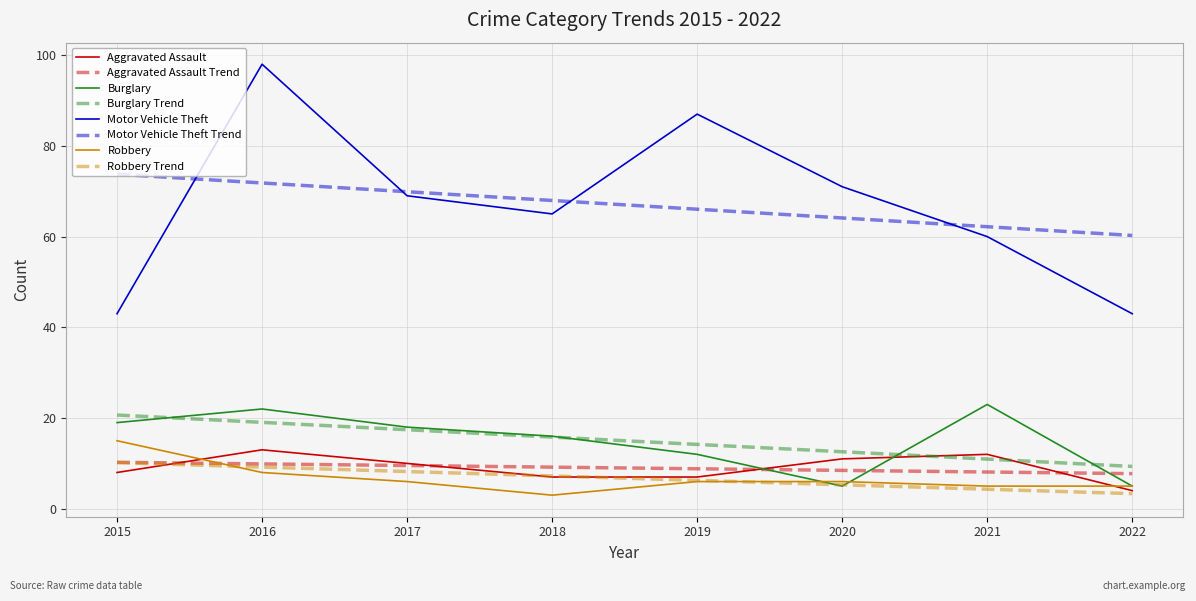

What is the difference between the maximum and second lowest values in the Robbery series?

10.0